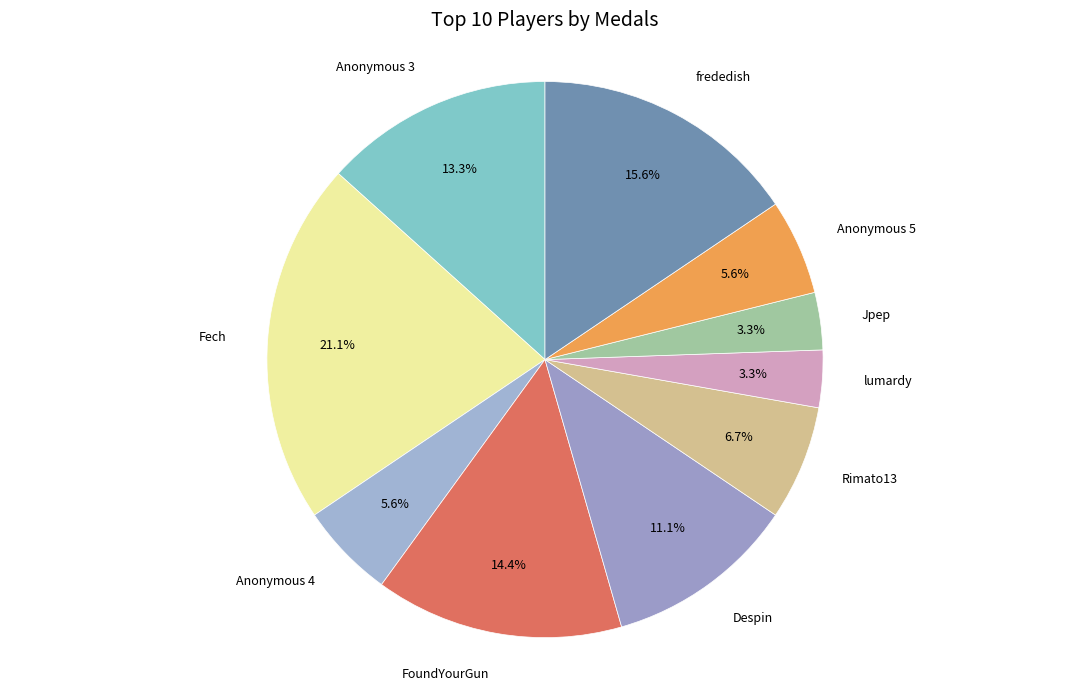

How many segments does this pie chart have?

10